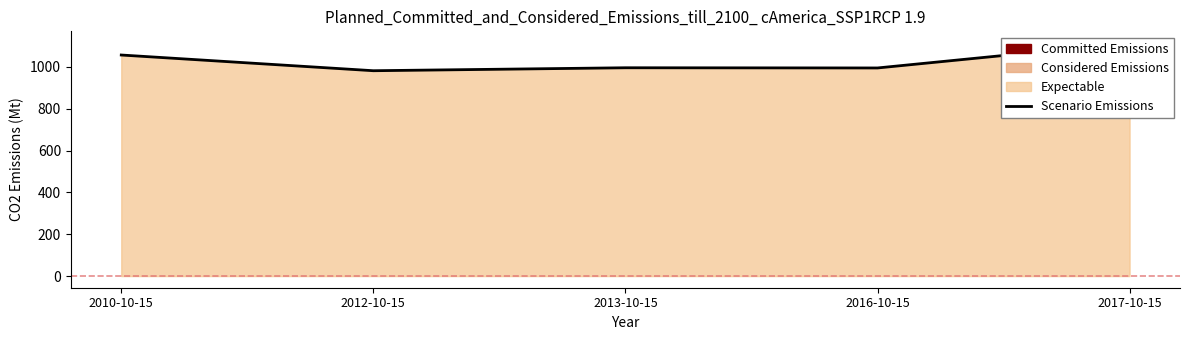

What is the average value?

1028.7